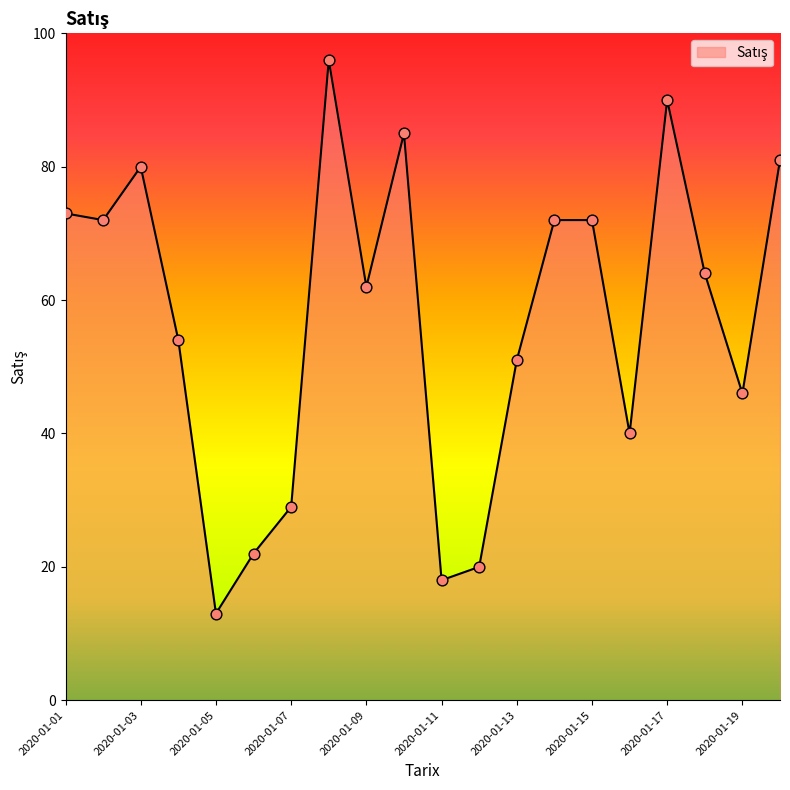

What is the difference between the maximum and minimum values?

83